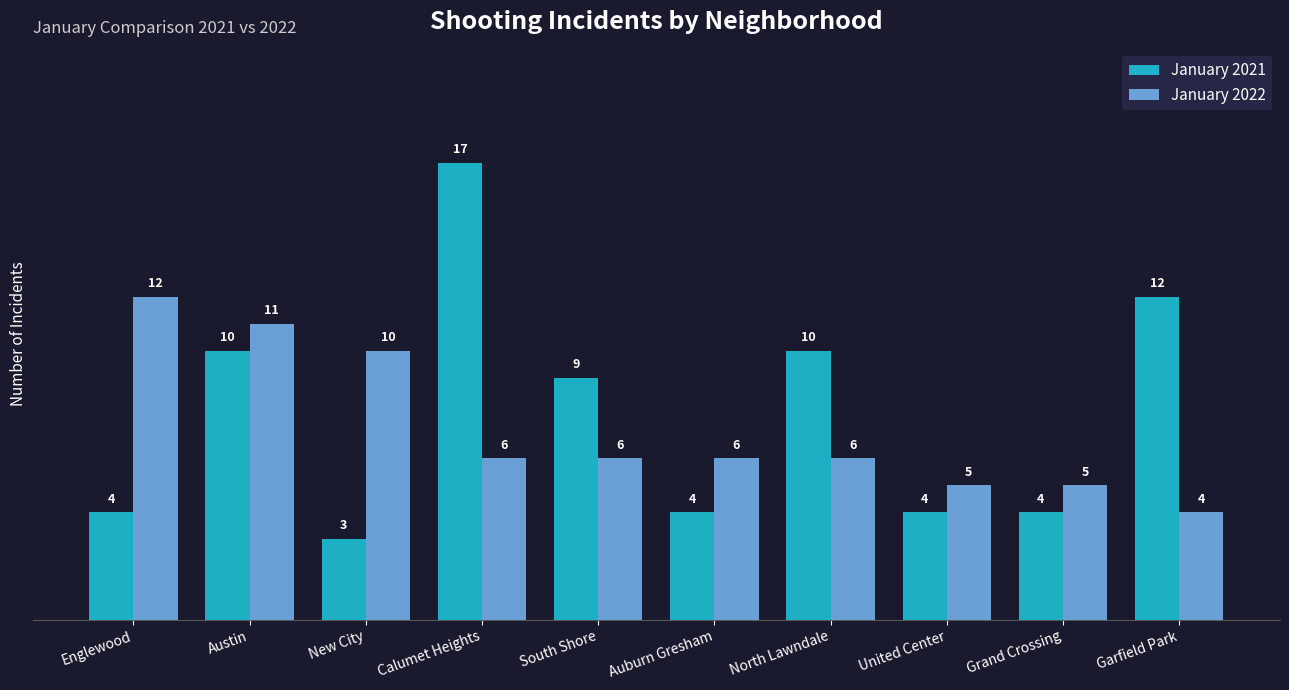

The January 2021 series shows 6 at United Center. True or false?

False